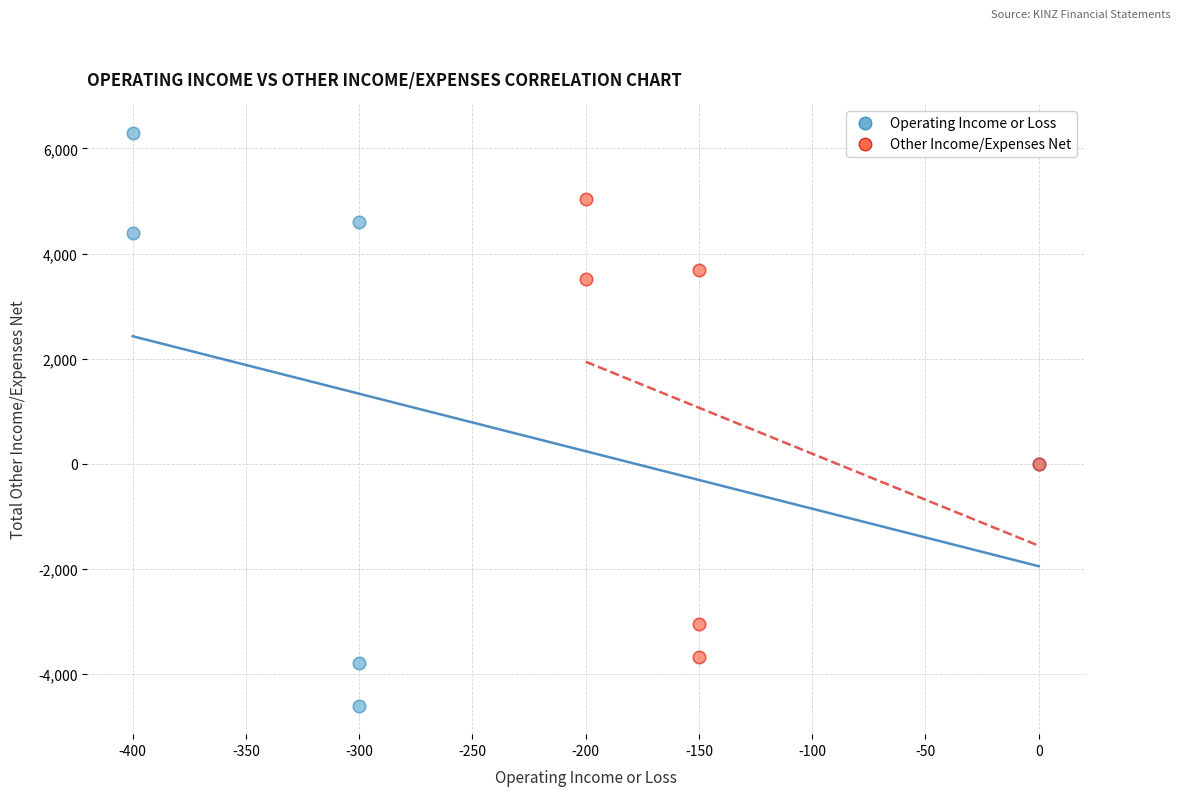

Which series contains the lowest Y value?

Operating Income or Loss